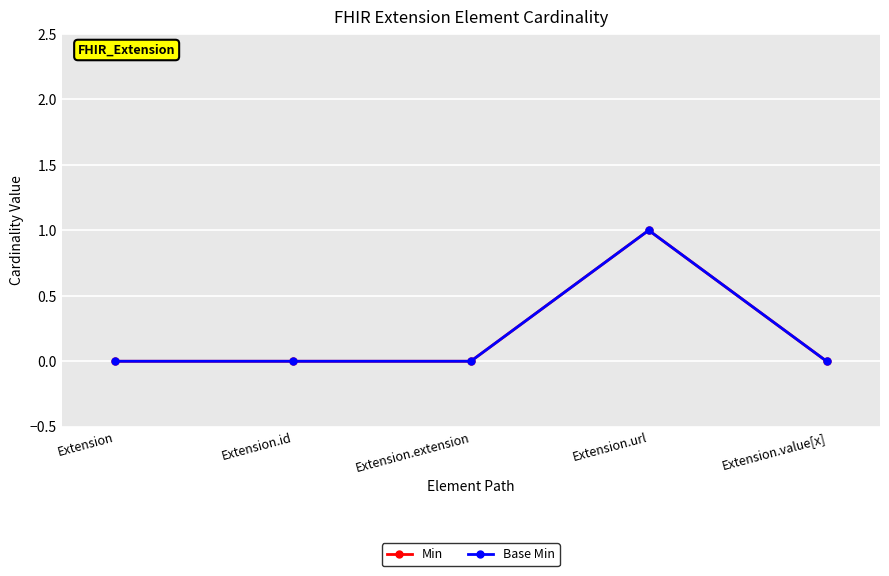

True or false: Min has a value of -1 at Extension.

False